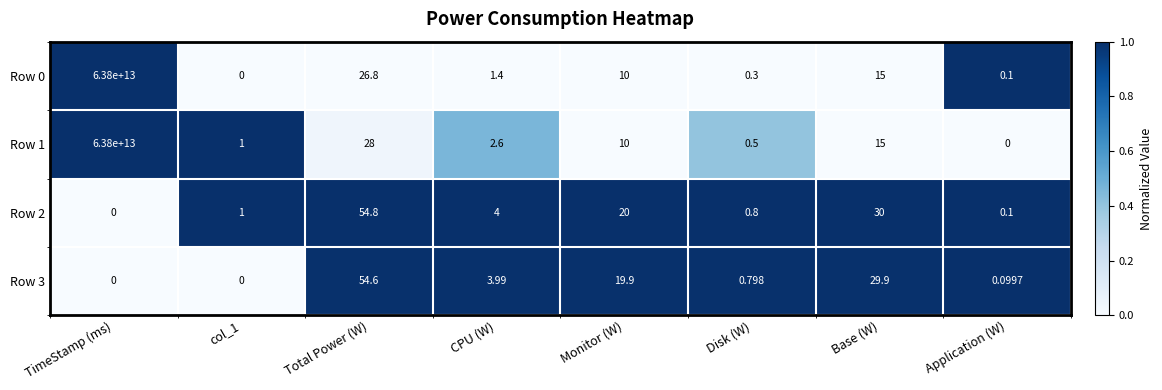

At which label does Row 3 first exceed 3?

Total Power (W)